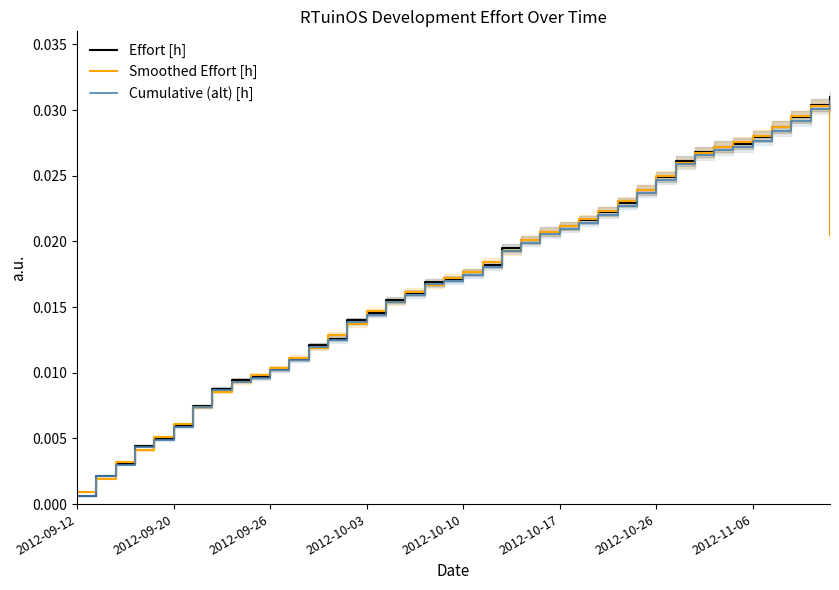

At how many categories does at least one series exceed 0?

40